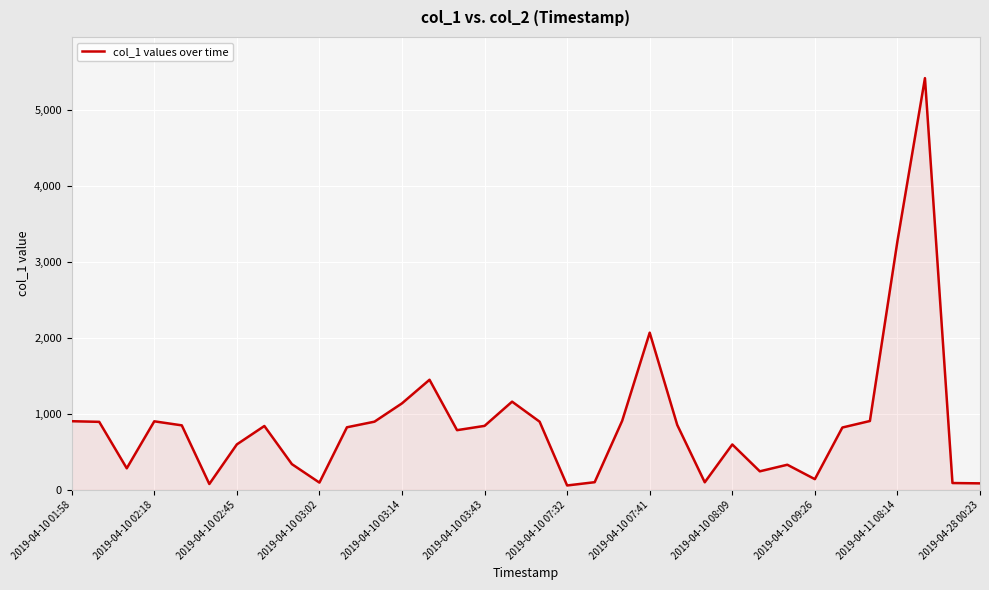

What is the maximum value shown in the chart?

5421.4